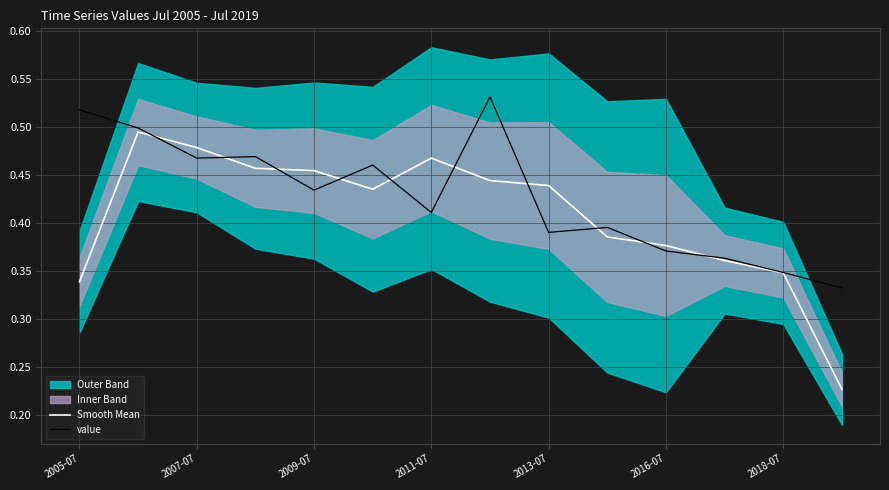

What is the highest value of the value series?

0.5